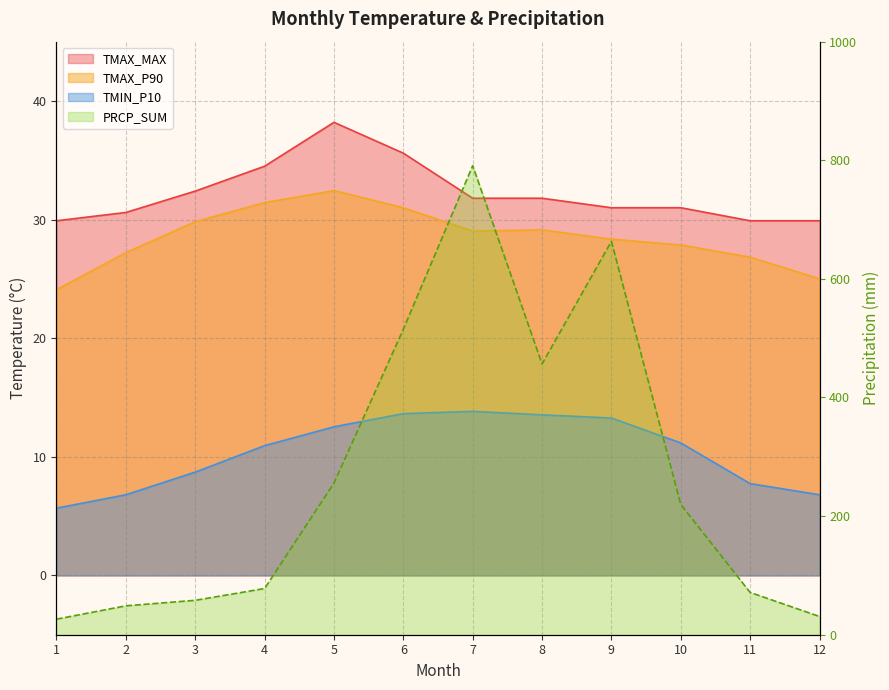

Where does the PRCP_SUM series first go above 219?

5